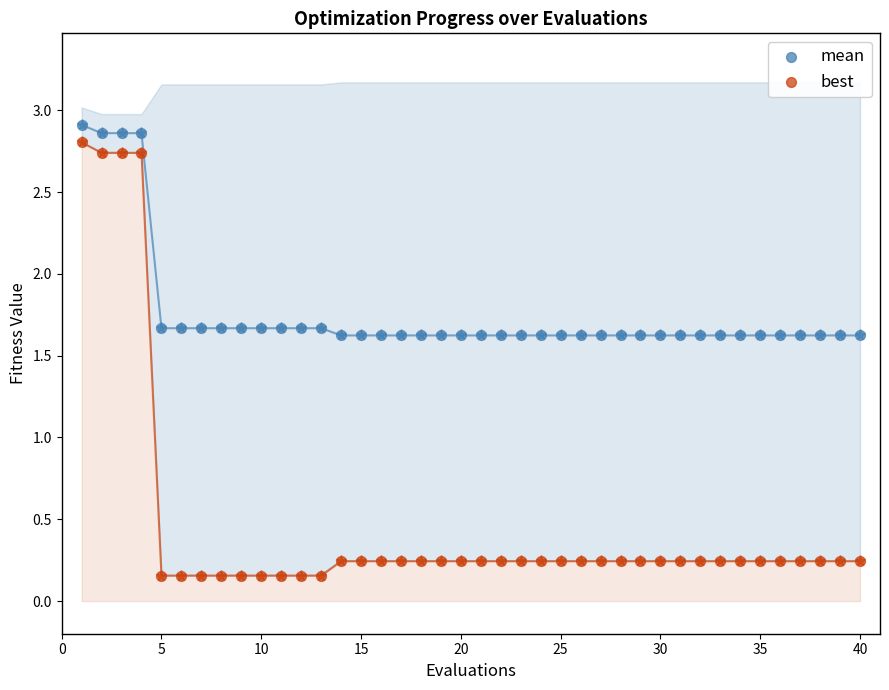

What are all the series names shown in the legend?

mean, best